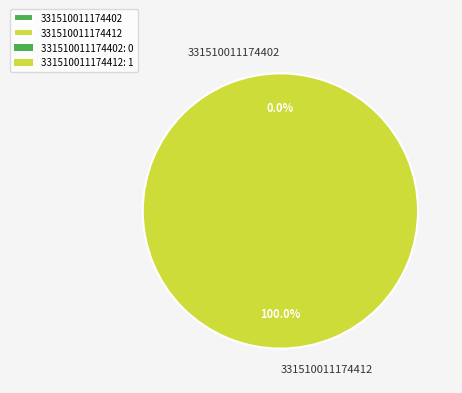

True or false: 331510011174412 accounts for 100% of the total.

True